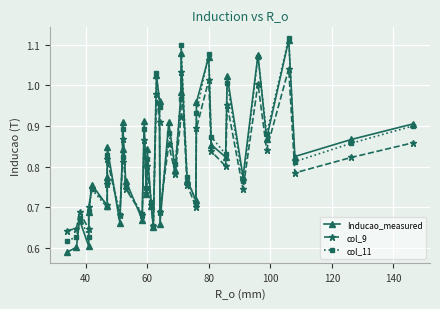

Which series ends up on top after the final intersection of col_9 and col_11?

col_11